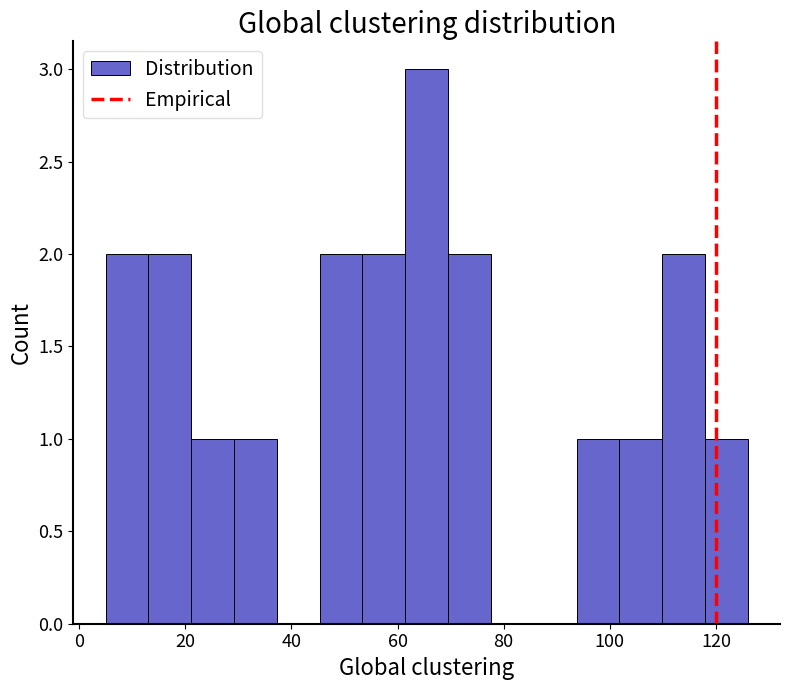

How tall is the bar that spans 54 to 62 on the x-axis? Neither the bar edges nor the heights are printed on the chart, so give them approximately, as read against the axes.

2